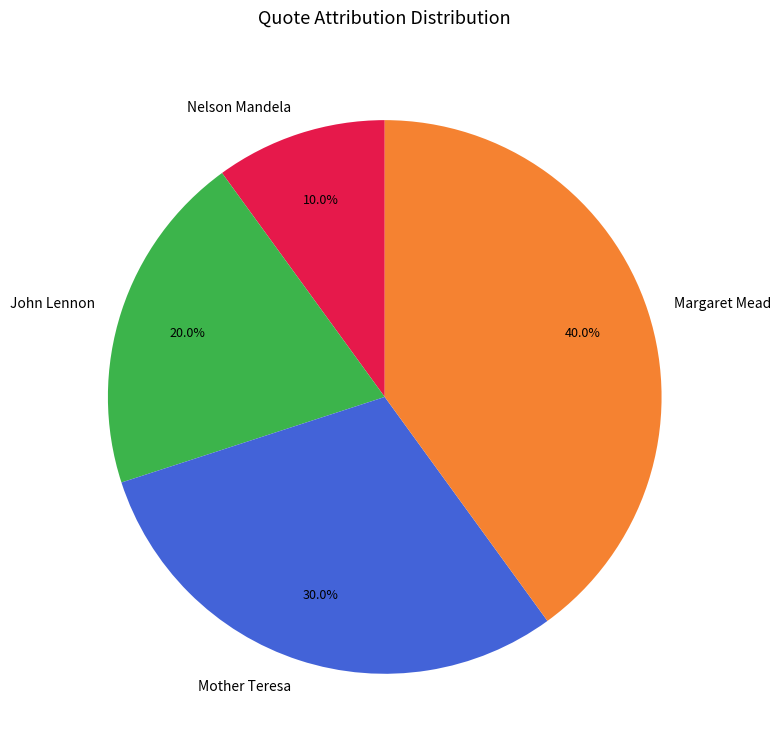

What percentage is the Mother Teresa slice, to the nearest percent?

30%